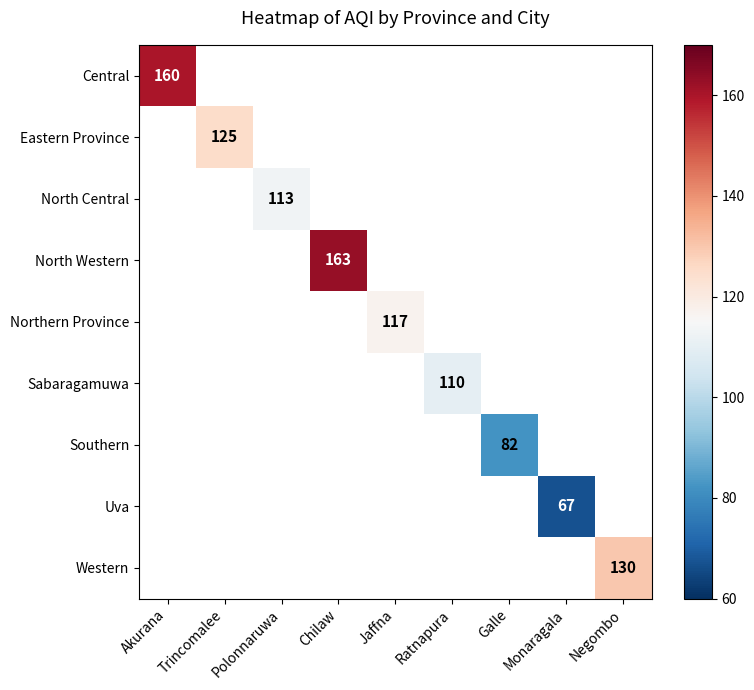

At how many categories does at least one series exceed 80?

8